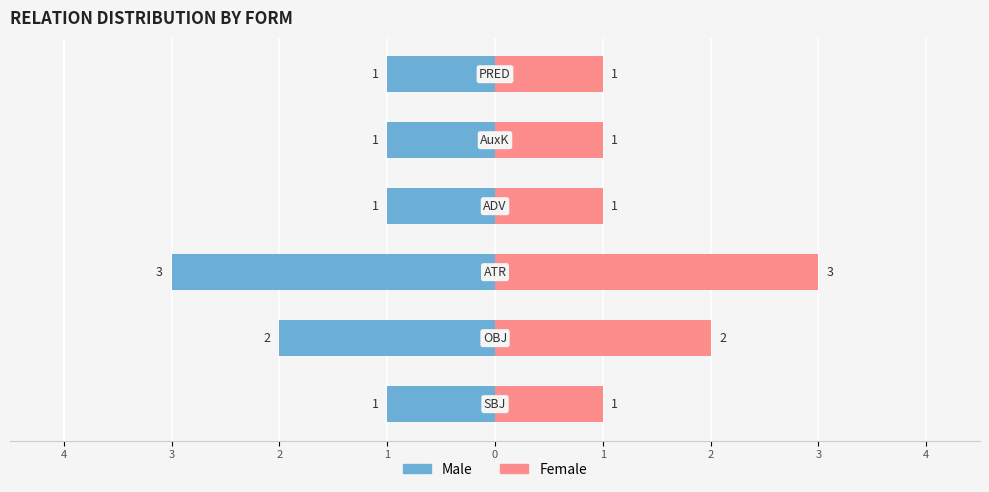

Reading right to left, what are all the values shown in this chart?

Male: 1=-1	0=-1	1=-1	2=-3	3=-2	4=-1
Female: 1=1	0=1	1=1	2=3	3=2	4=1